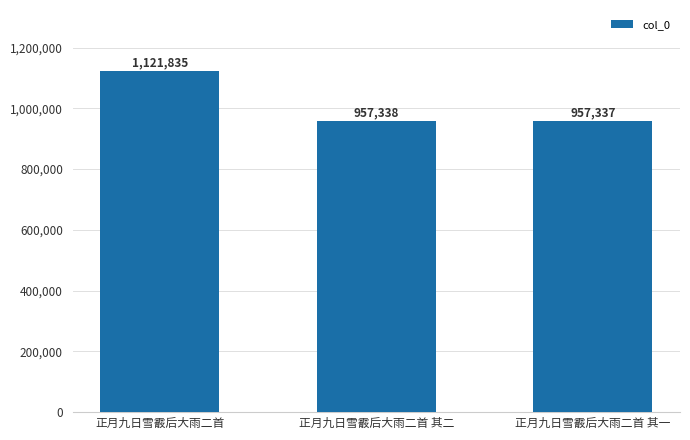

Where is the data nearest to the value 1039586?

正月九日雪霰后大雨二首 其二